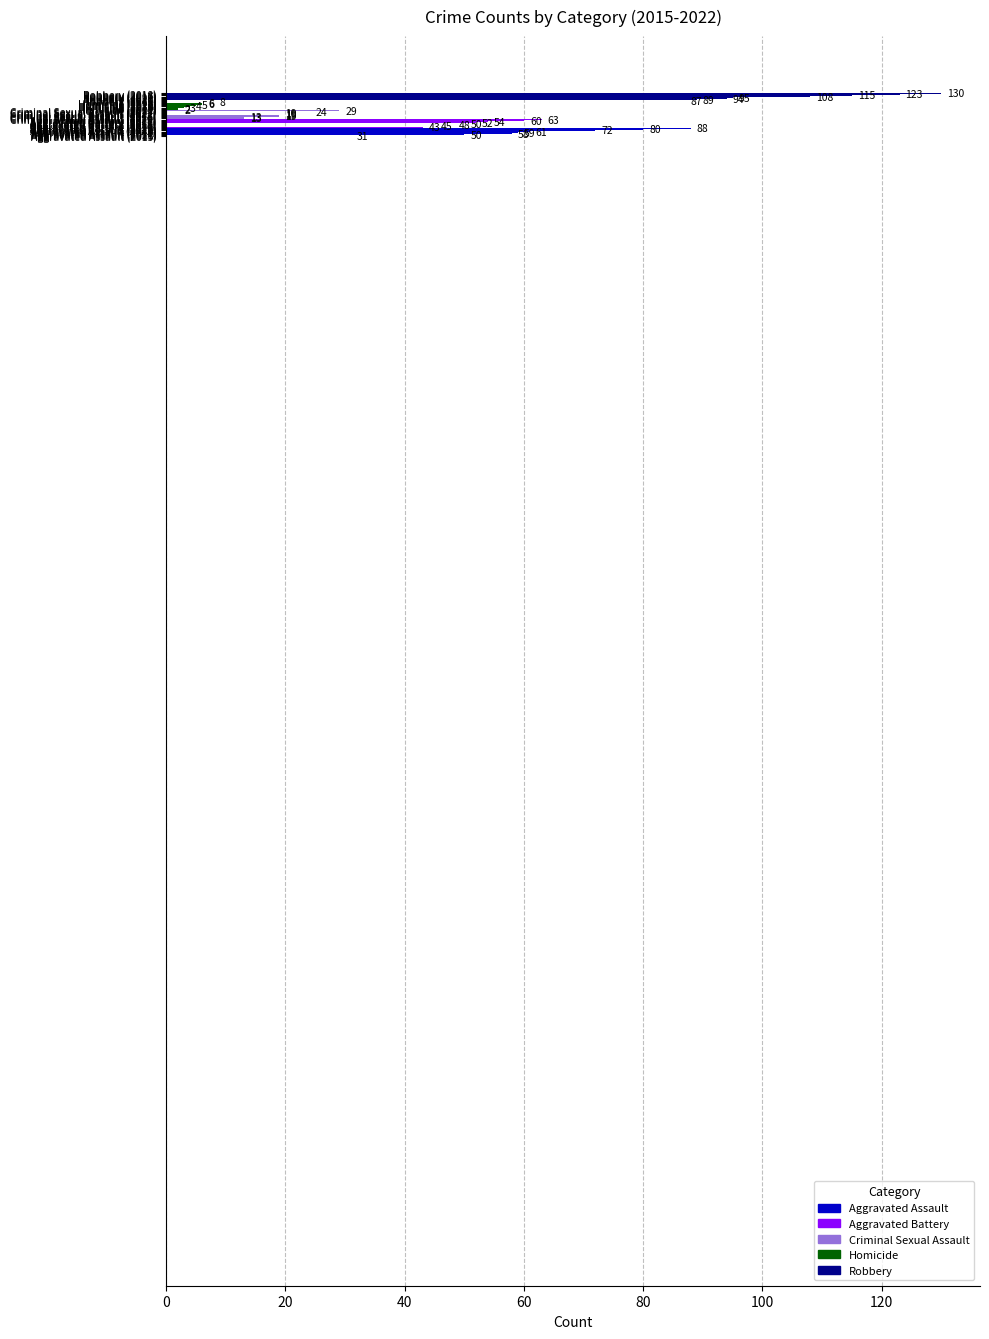

Which label corresponds to the largest value in the chart?

Robbery (2018)